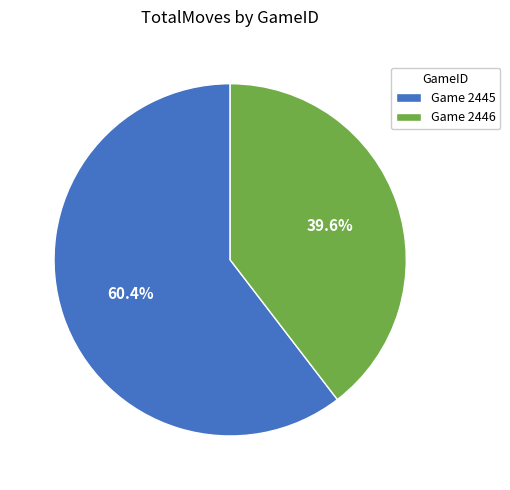

Is there any slice that represents more than half of the pie?

Yes